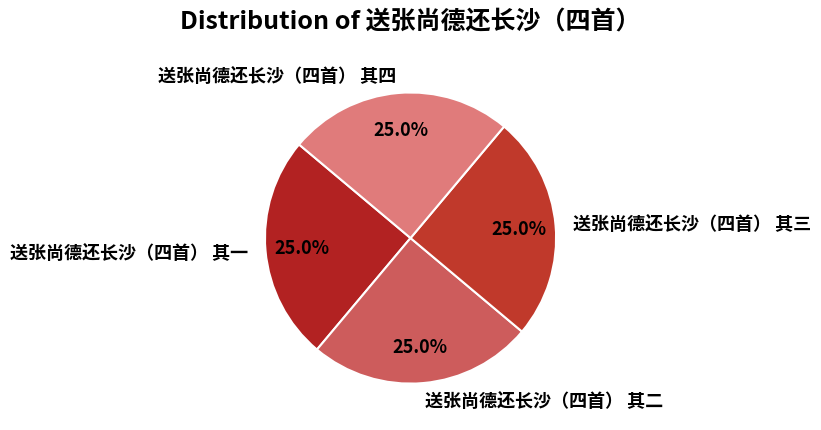

To the nearest percent, what is the average slice percentage?

25%